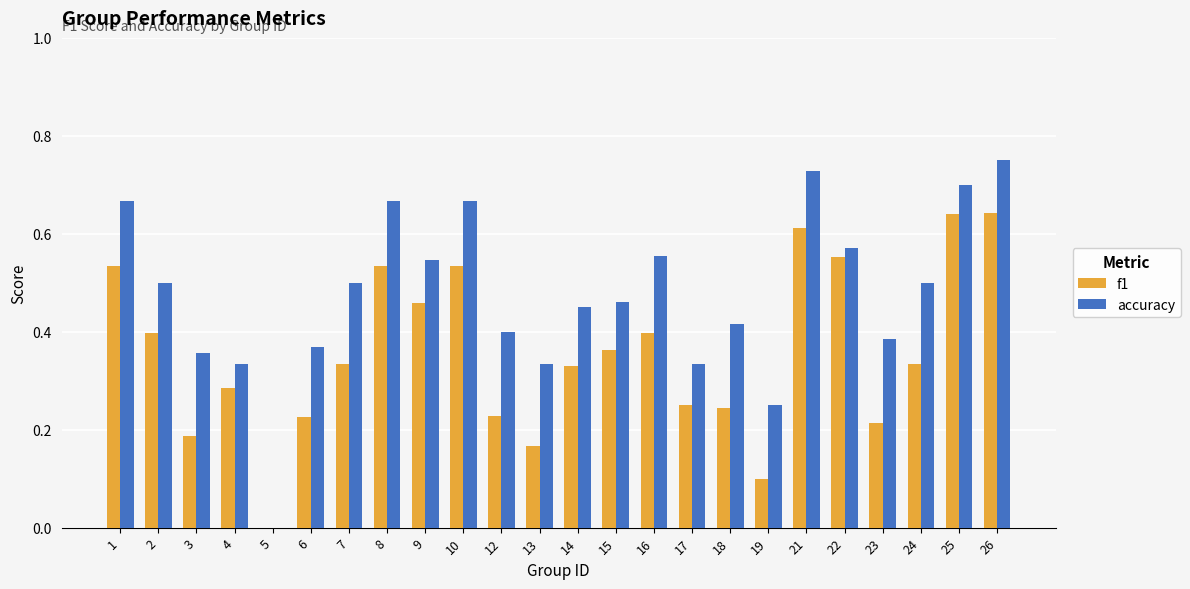

At which label is accuracy closest to 0?

5